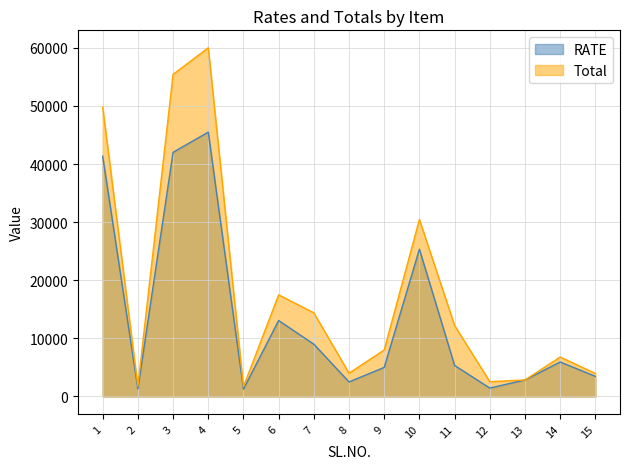

Reading right to left, what are all the values shown in this chart?

RATE: 15=3463.6	14=5937.6	13=2837.7	12=1447.7	11=5337.5	10=25350.0	9=5004.0	8=2500.0	7=9000.0	6=13074.1	5=1256.6	4=45502.0	3=42022.0	2=1319.5	1=41365.4
Total: 15=3958.4	14=6785.9	13=2837.7	12=2544.2	11=12209.5	10=30456.8	9=8006.4	8=4000.0	7=14400.0	6=17486.6	5=1680.8	4=60020.7	3=55430.4	2=1764.8	1=49807.3